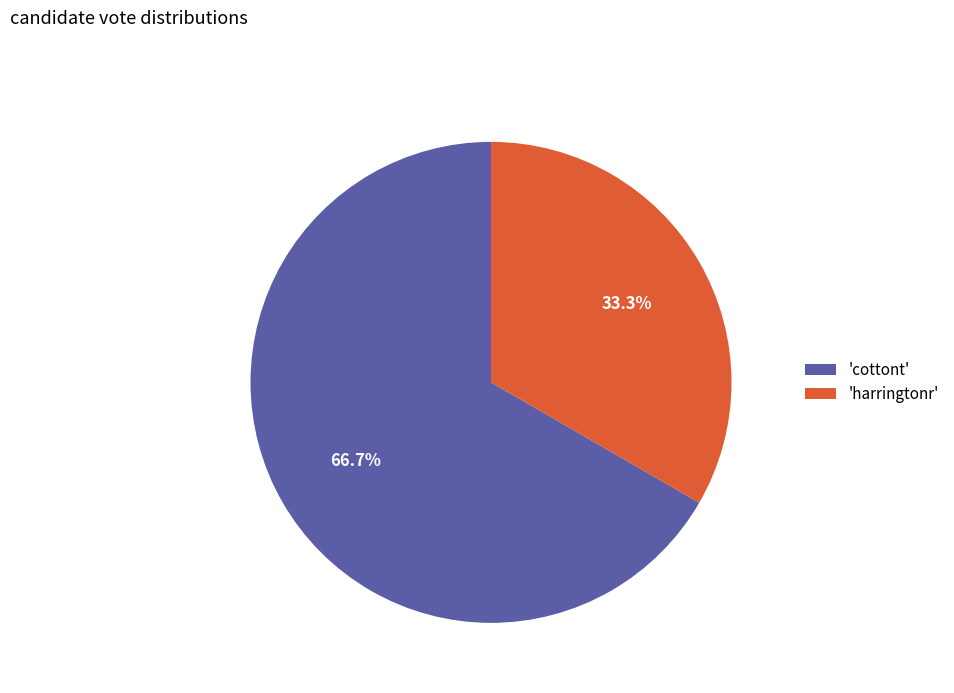

How many slices are in this pie chart?

2